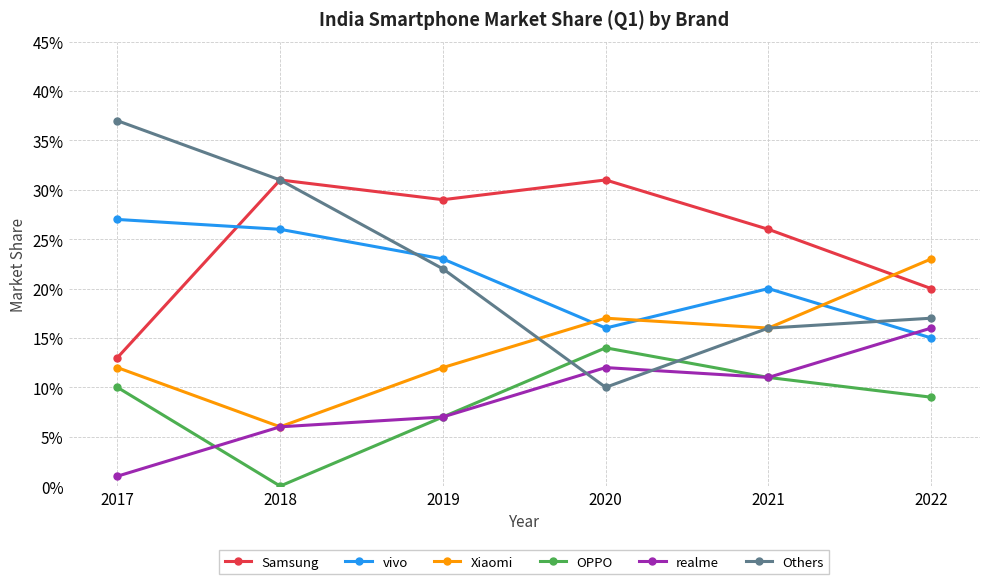

Does the chart have visible grid lines?

Yes